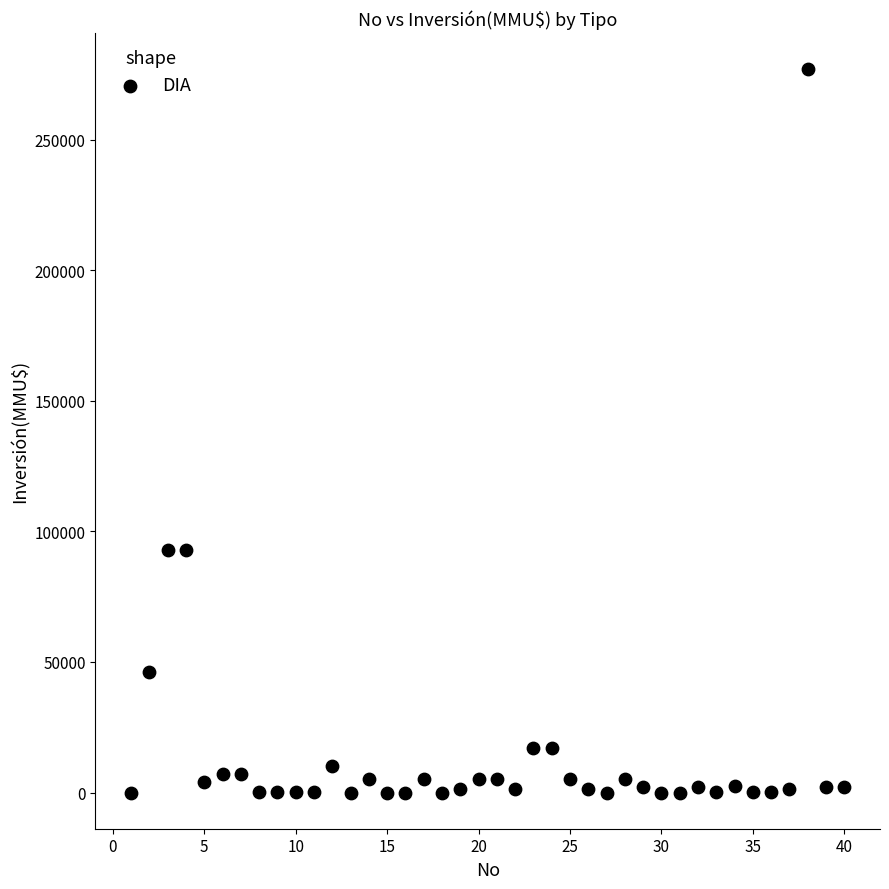

What is the range of X values (max minus min)?

39